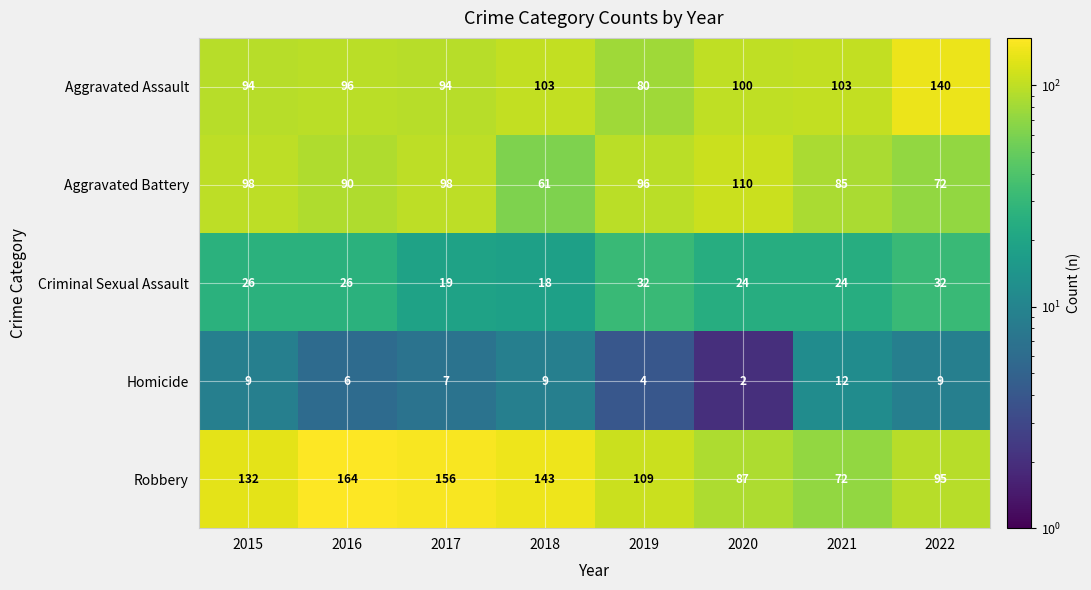

Which category has the highest value across all series?

2016